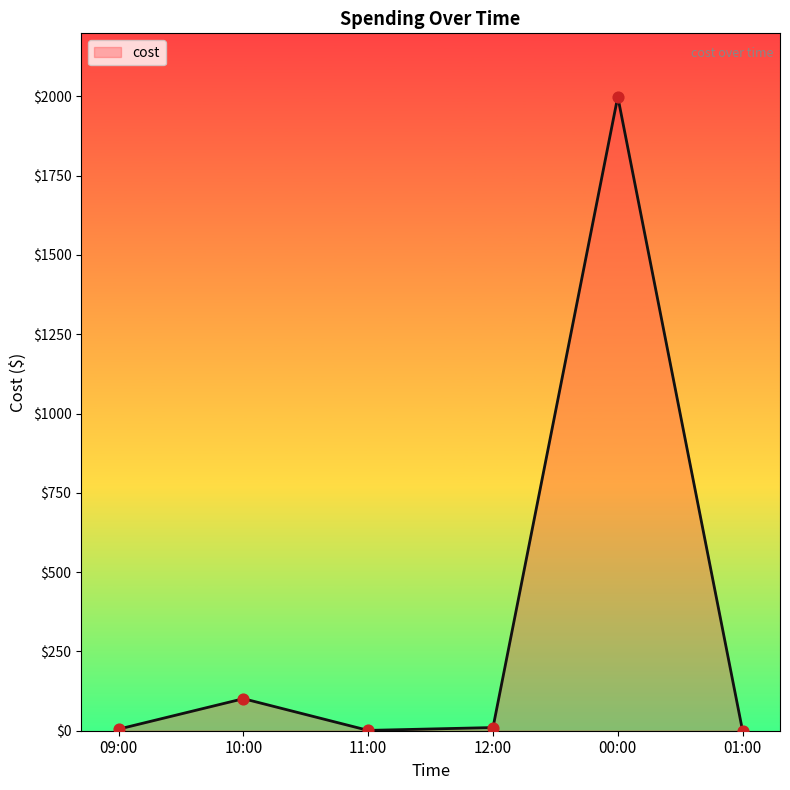

Which has a higher value, 01:00 or 00:00?

00:00